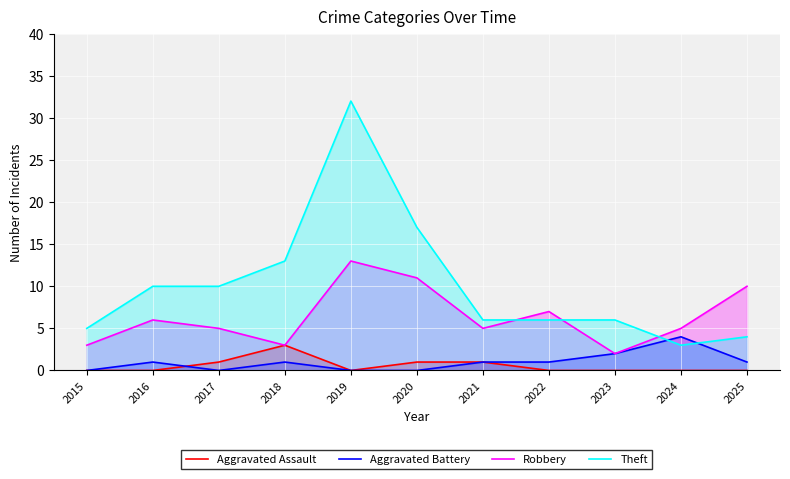

Where do Theft and Robbery first cross each other?

2021 and 2022